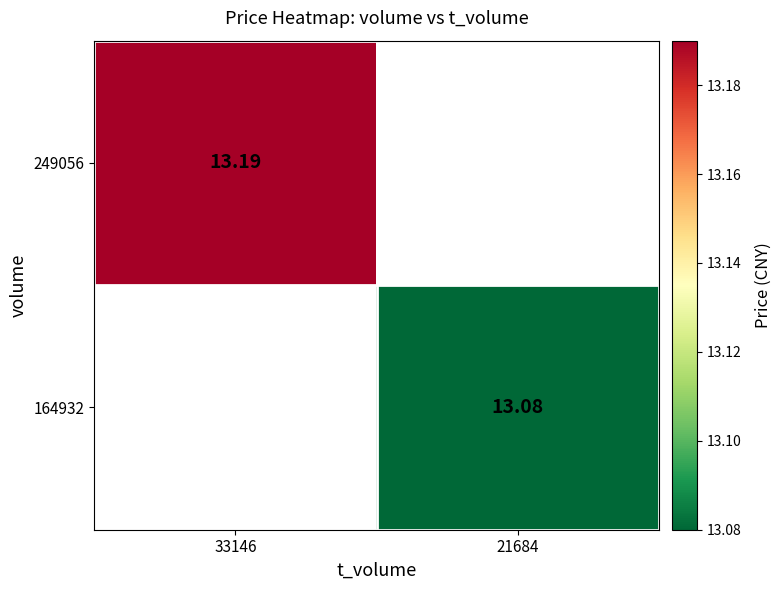

Is the value of 164932 at 33146 greater than the value of 249056 at 33146?

No